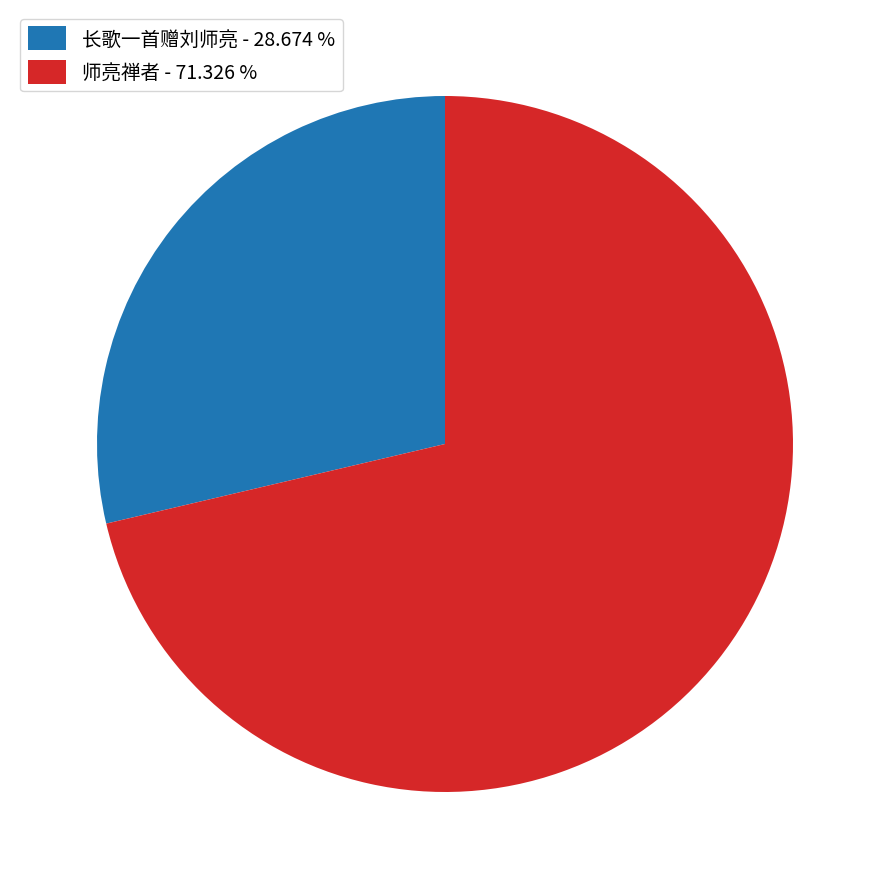

Approximately how many times larger is the value at 长歌一首赠刘师亮 compared to 师亮禅者?

0.4